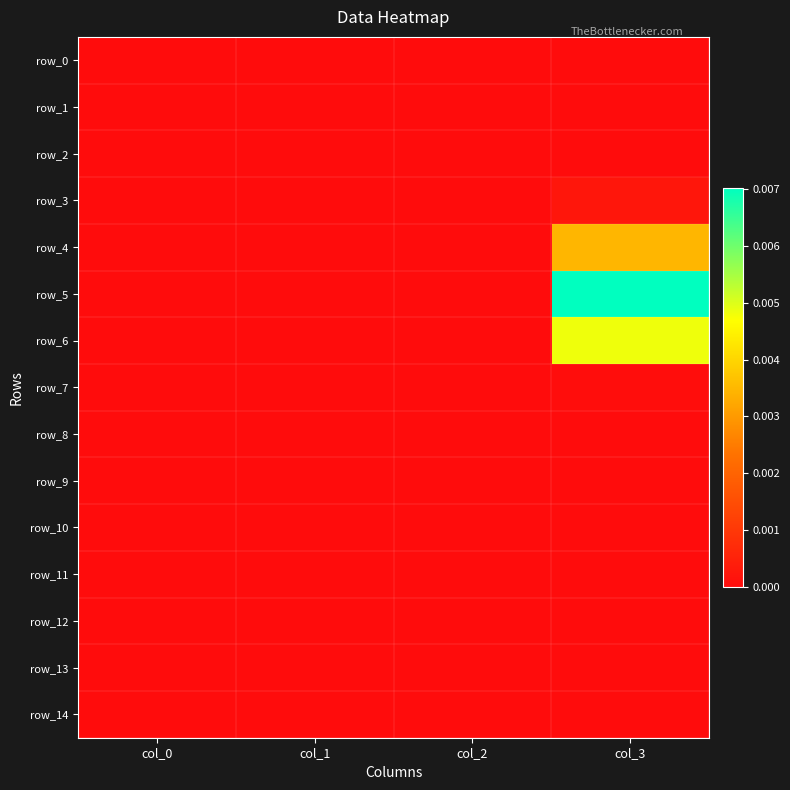

True or false: row_2 has a value of 0.0 at col_0.

True